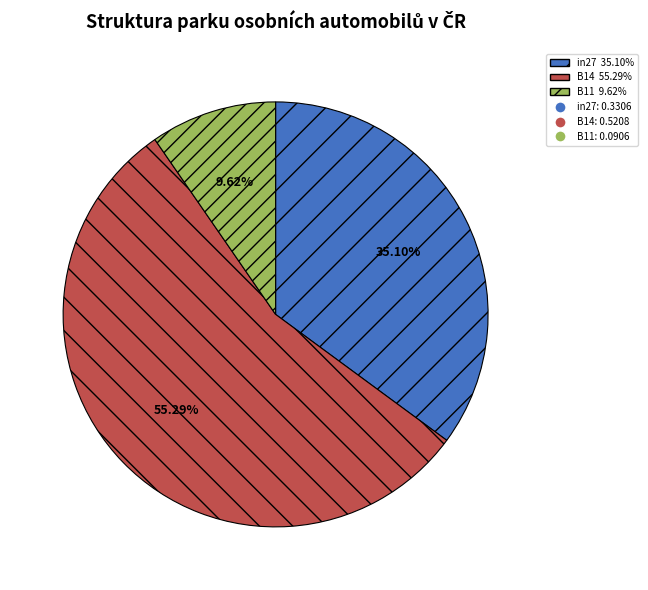

Is there any slice that represents more than half of the pie?

Yes